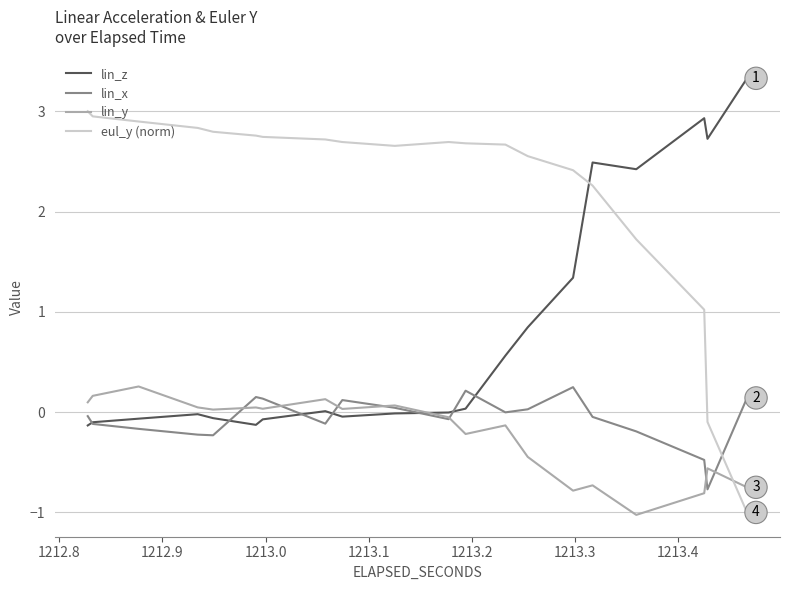

What is the greatest value displayed?

3.3